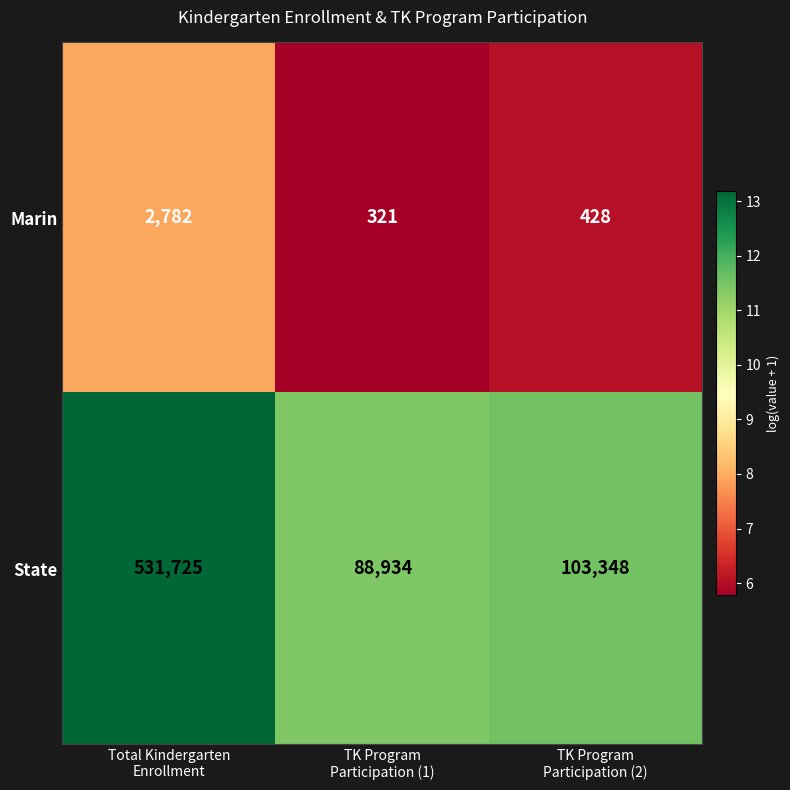

Which series has the largest total across all categories?

State